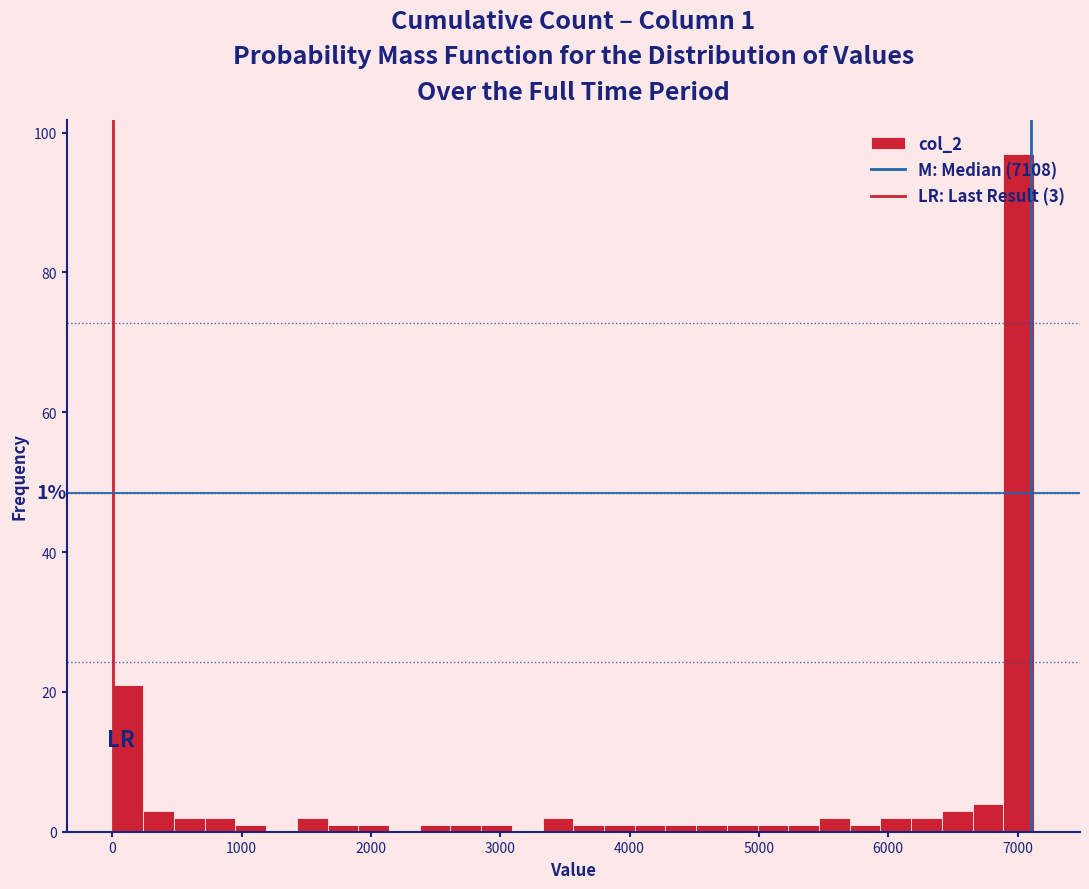

Around what value on the x-axis is the tallest bar? Give the approximate position of its centre, as read against the axis.

7000